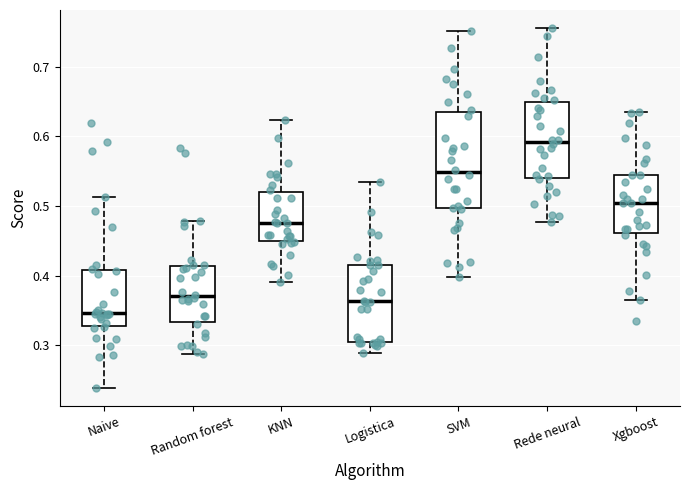

Which box is the tallest, from its lower edge to its upper edge?

SVM